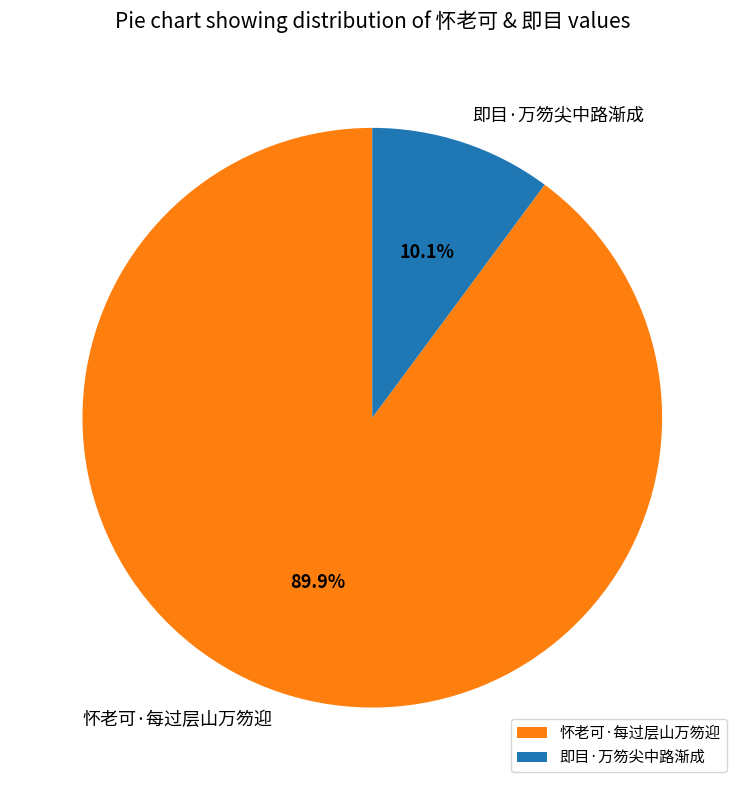

What percentage is NOT represented by 即目·万笏尖中路渐成?

89.9%